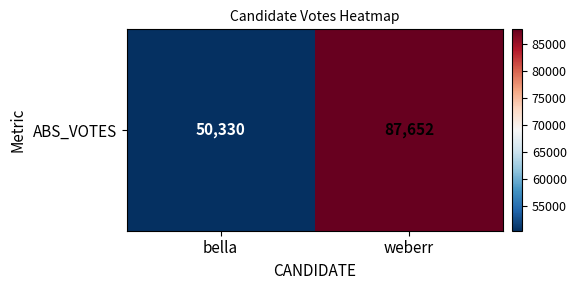

What is the change in value from bella to weberr?

+37322